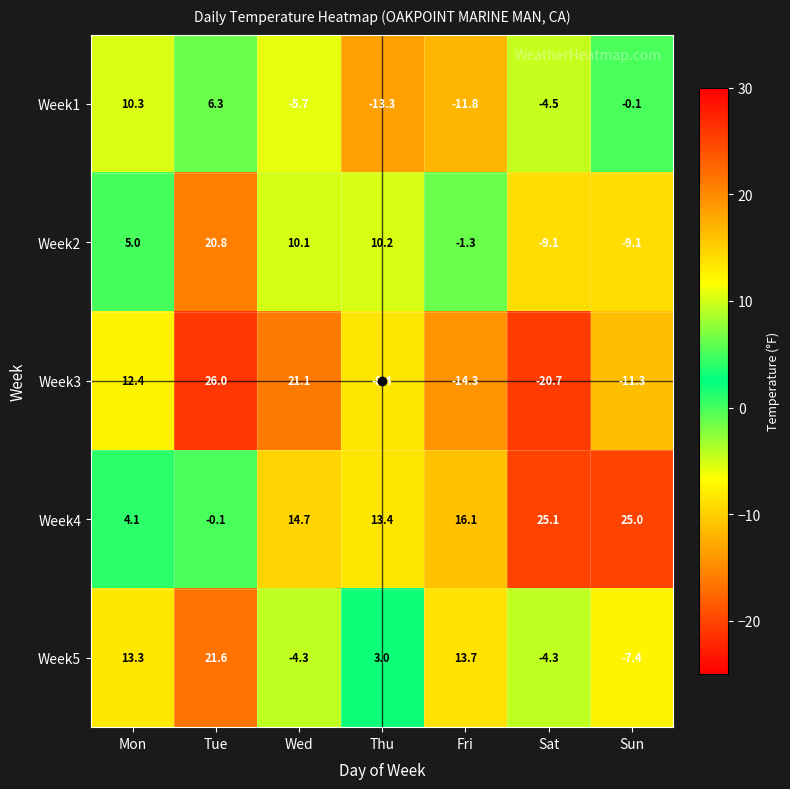

Which series changed the most between Wed and Sat?

Week3